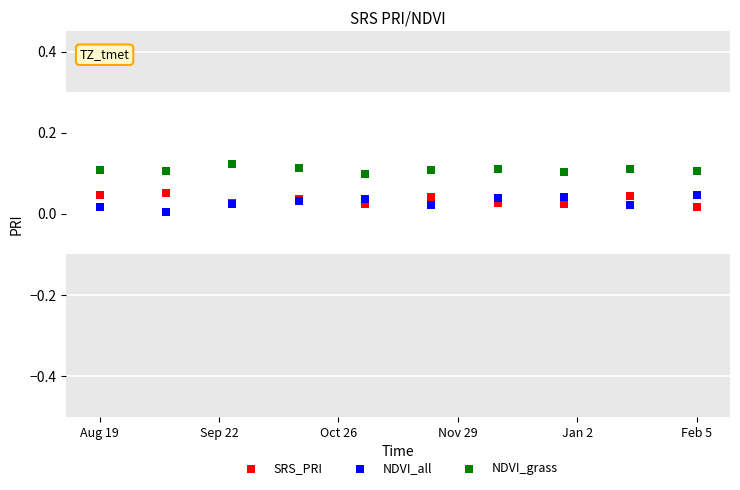

Which series contains the highest Y value?

NDVI_grass